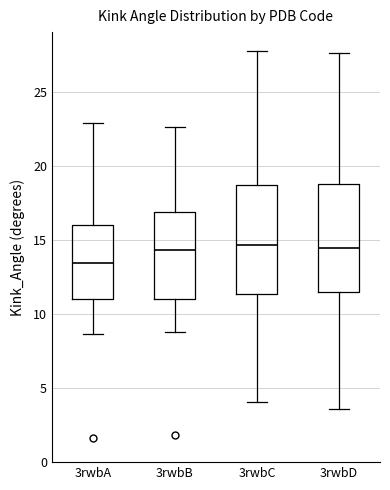

Reading left to right, read every box against the y-axis: the position of its median line, the range the box covers, and the ends of its whiskers. The values are not printed on the chart, so give them approximately, as read against the axis.

3rwbA: median 13.5, box 11.0 to 16.0, whiskers 8.5 to 23.0
3rwbB: median 14.5, box 11.0 to 17.0, whiskers 8.5 to 22.5
3rwbC: median 14.5, box 11.5 to 18.5, whiskers 4.0 to 27.5
3rwbD: median 14.5, box 11.5 to 18.5, whiskers 3.5 to 27.5